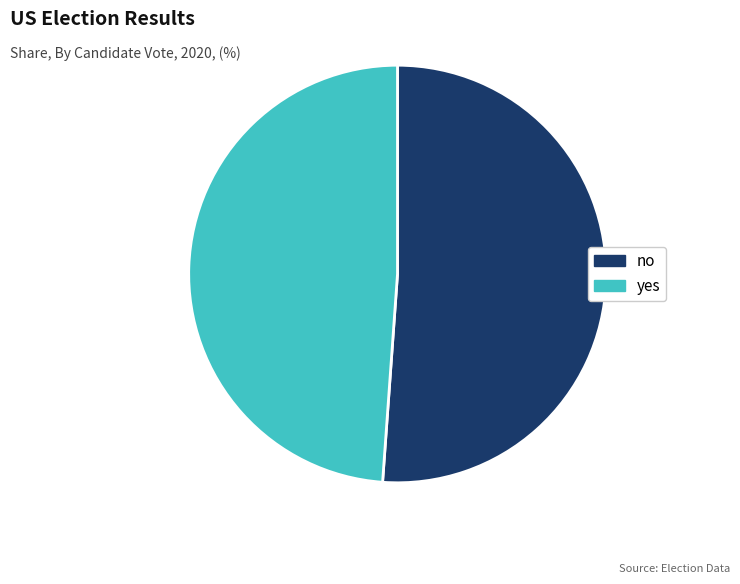

How many segments does this pie chart have?

2